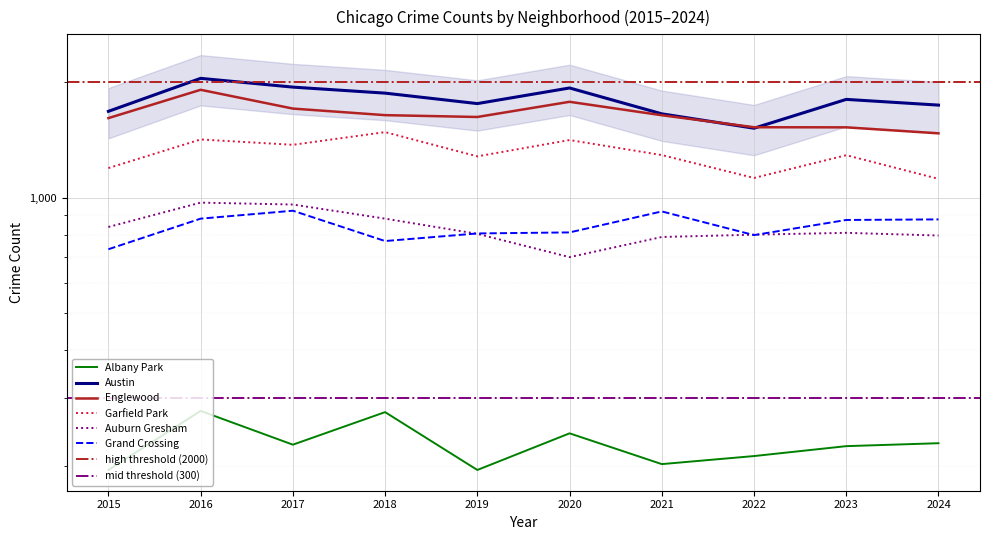

At how many categories does at least one series exceed 698?

10